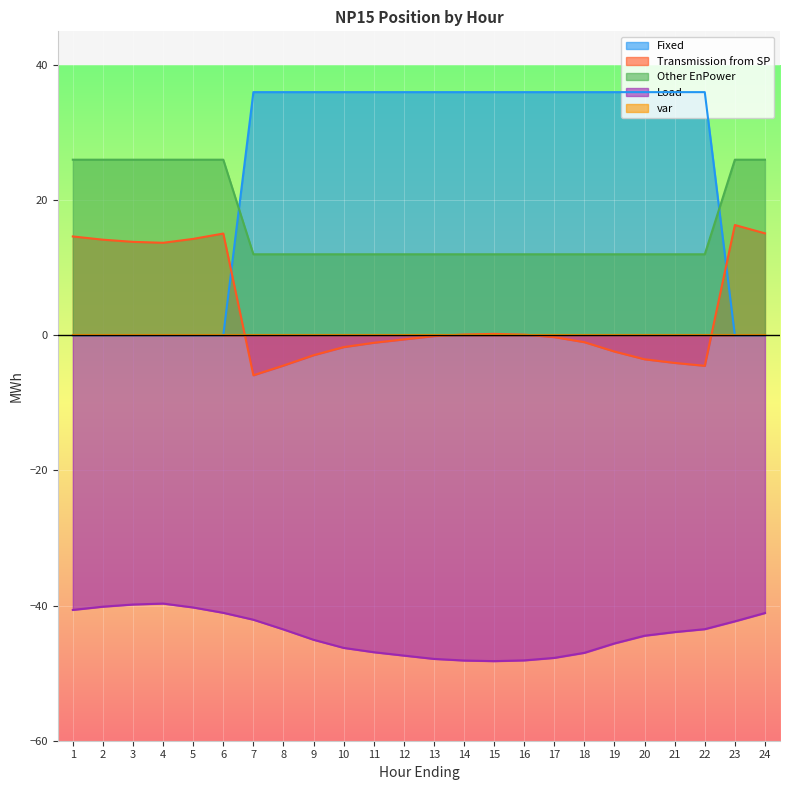

What is the average value of the Other EnPower series?

16.7